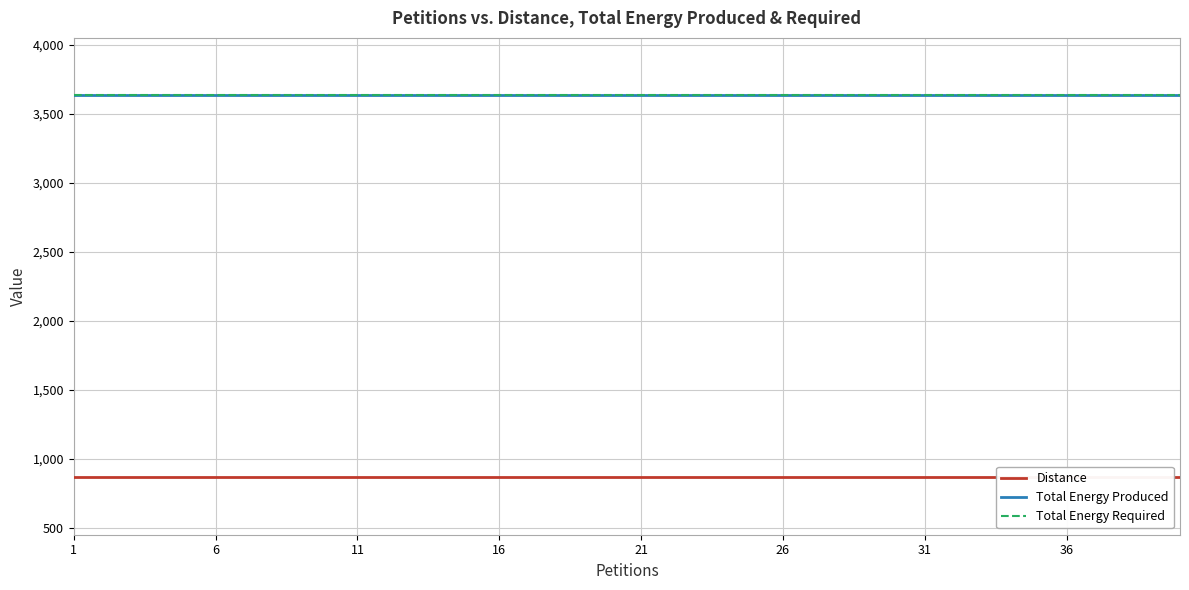

What is the sum of all Distance values?

34560